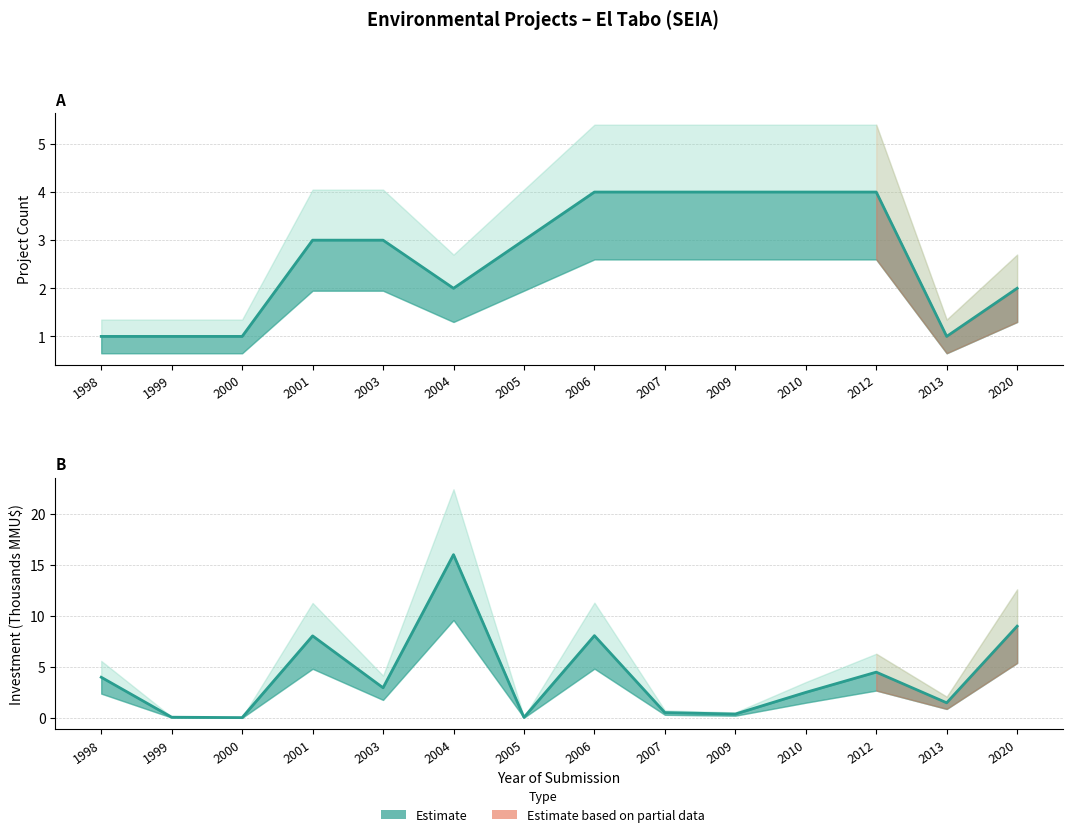

What is the value of the Investment (MMU$) point at the 6th from the left?

16.0